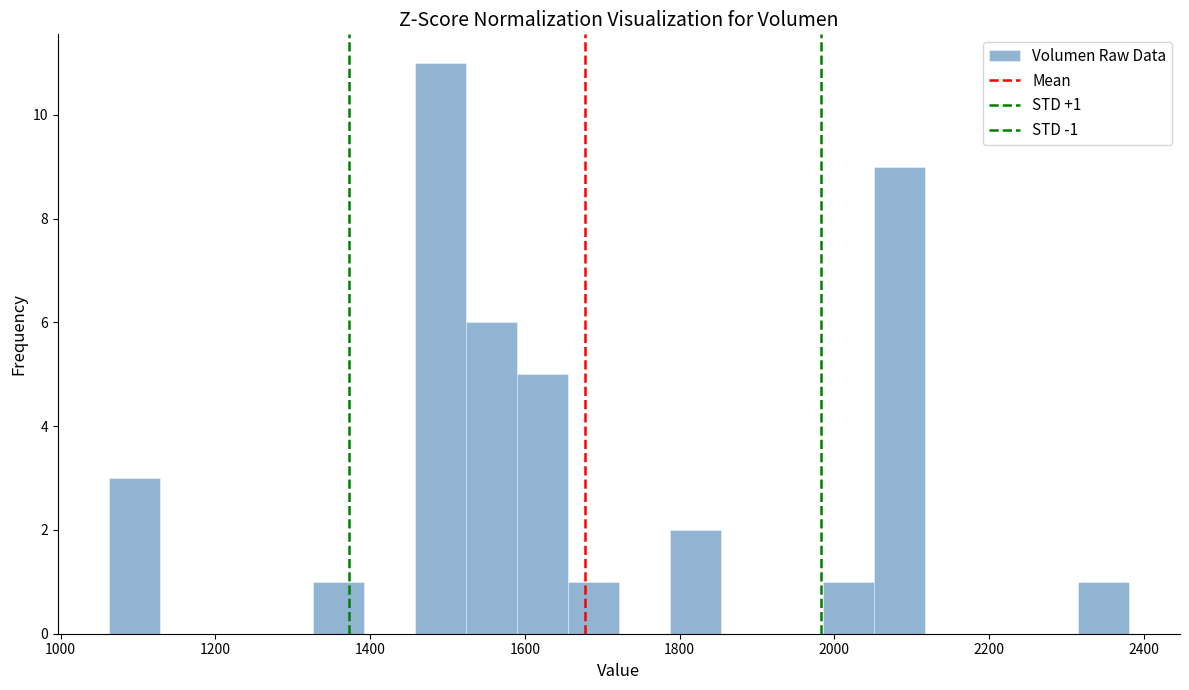

Read against the x-axis, roughly where is the centre of the tallest bar?

1500